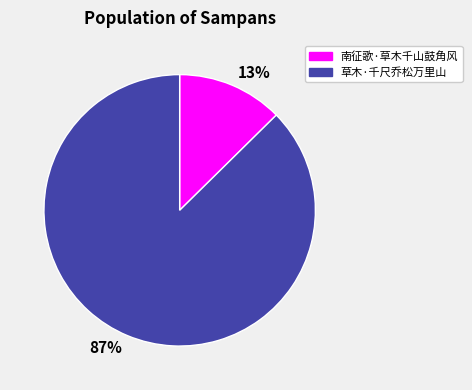

Which has a higher value, 南征歌·草木千山鼓角风 or 草木·千尺乔松万里山?

草木·千尺乔松万里山